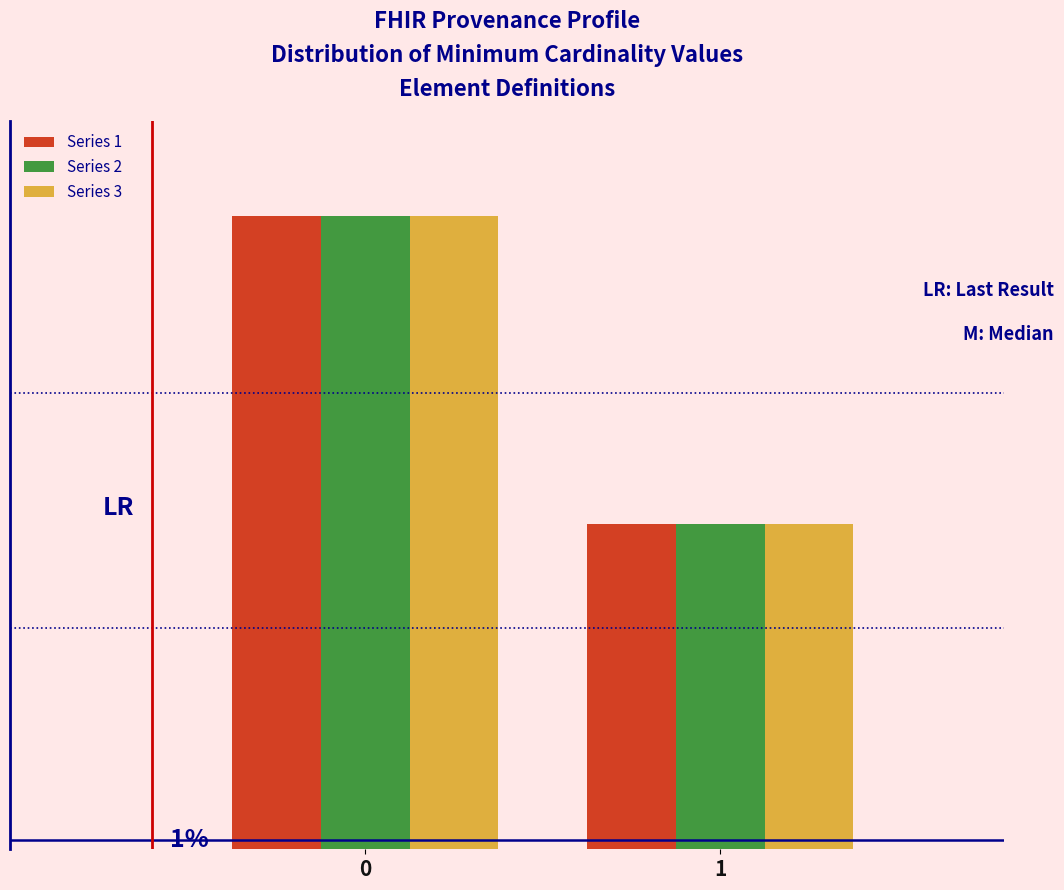

Does the chart contain stacked bars?

No